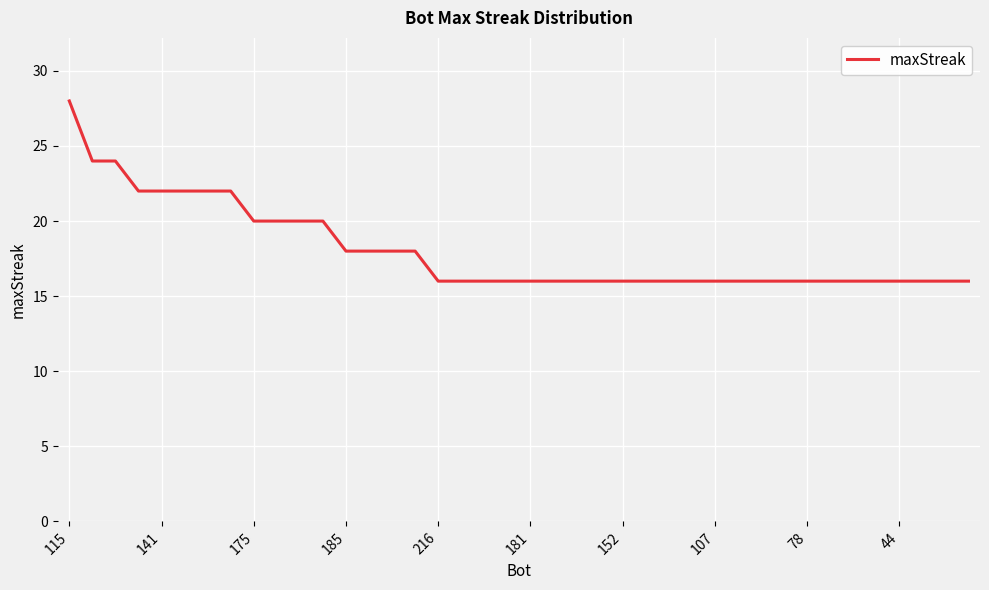

What is the maximum value shown in the chart?

28